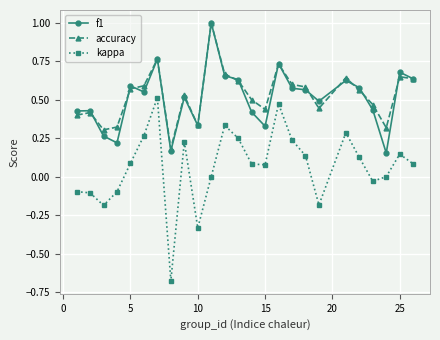

True or false: kappa and accuracy intersect in this chart.

False